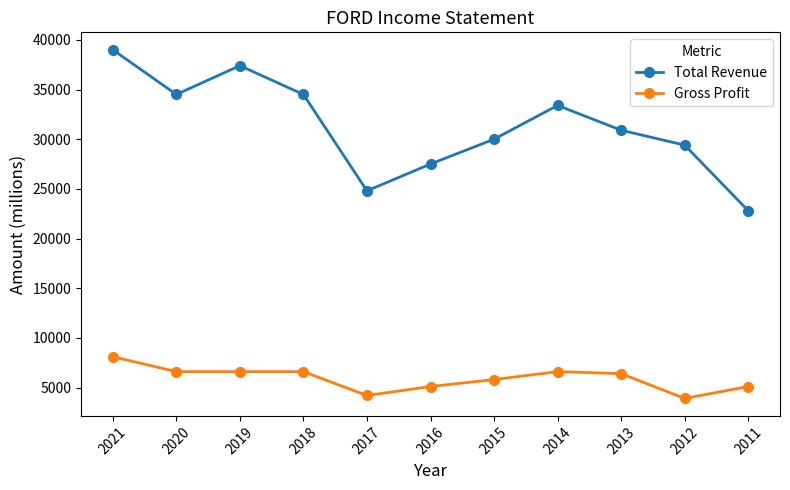

What is the total value across all series at 2011?

27900